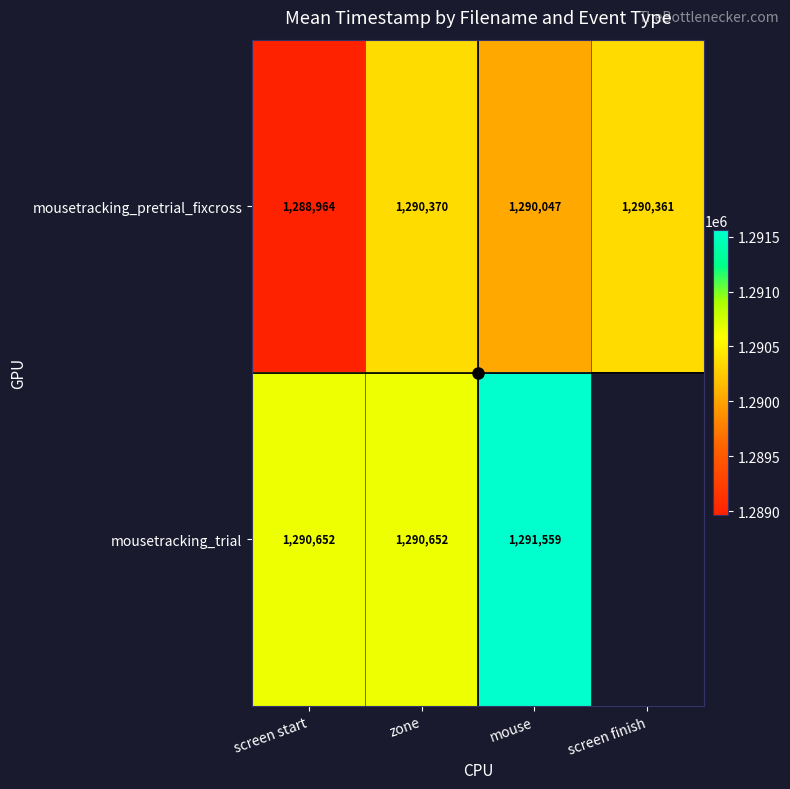

What is the sum of the mousetracking_trial values at screen start and mouse?

2582211.5